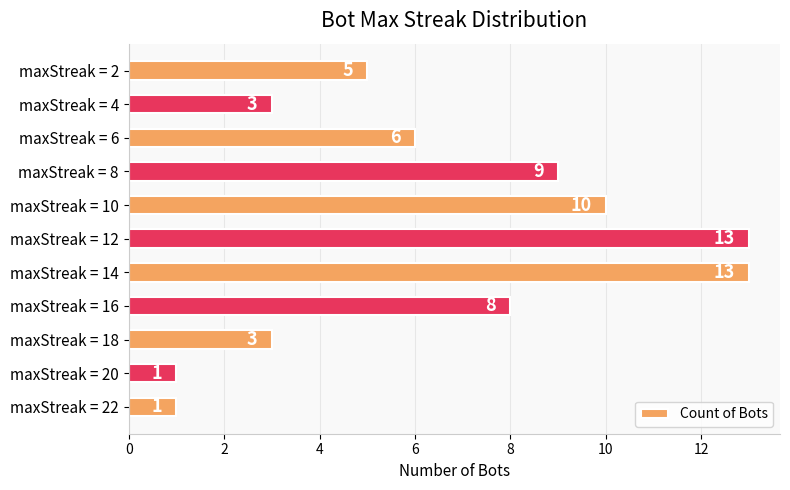

Reading top to bottom, transcribe all the data shown in this chart.

5	3	6	9	10	13	13	8	3	1	1